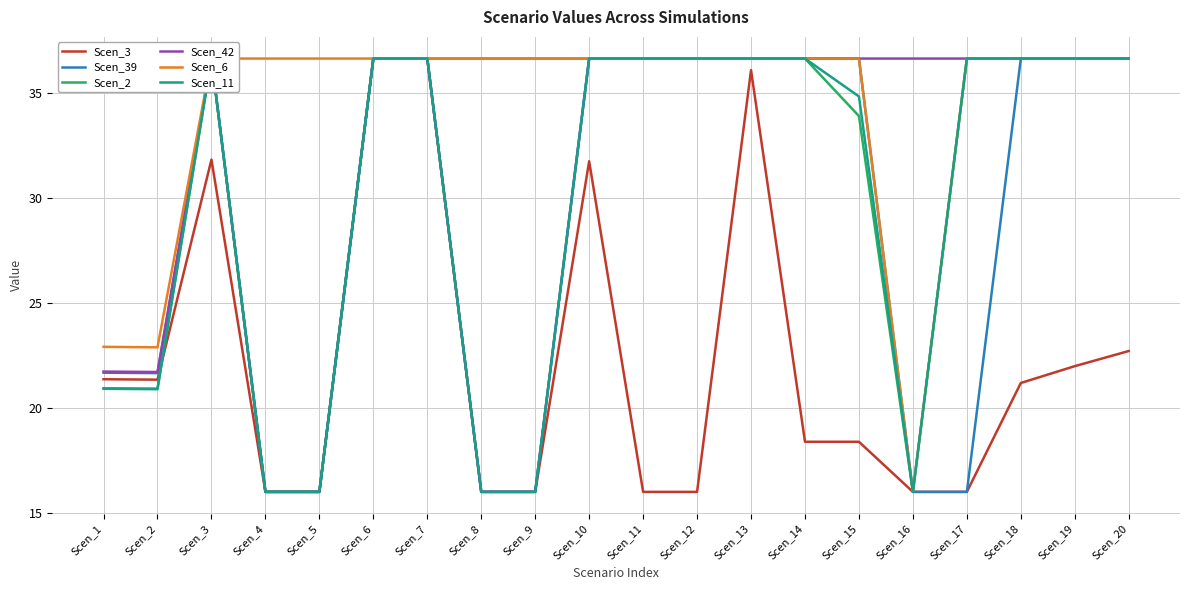

How many interior local valleys does the Scen_39 series have?

1